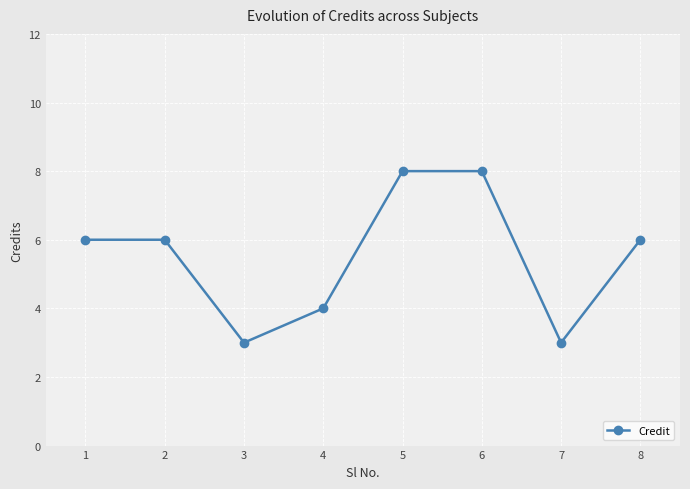

How many categories are shown in the chart?

8